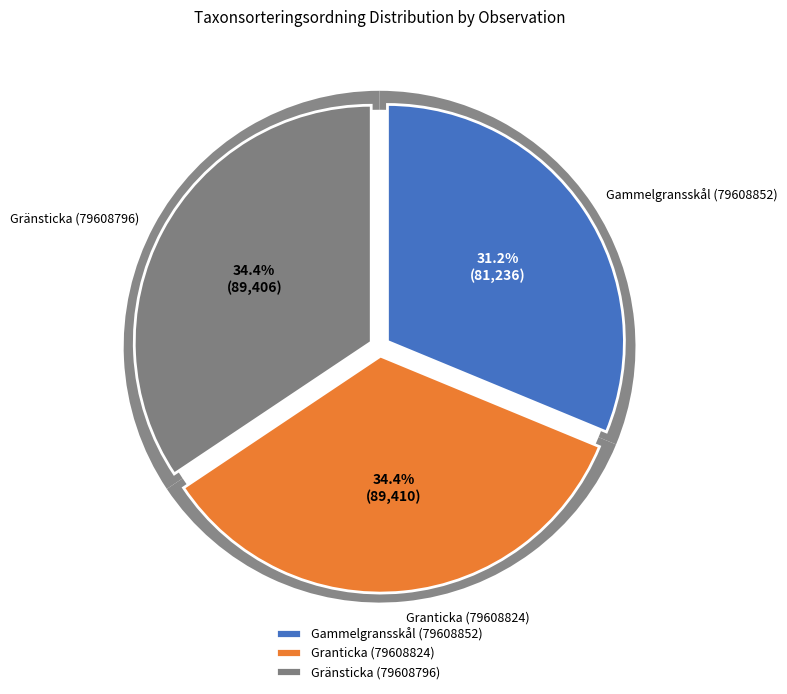

To the nearest percent, what is the difference between the Gammelgransskål (79608852) and Gränsticka (79608796) slice percentages?

3%